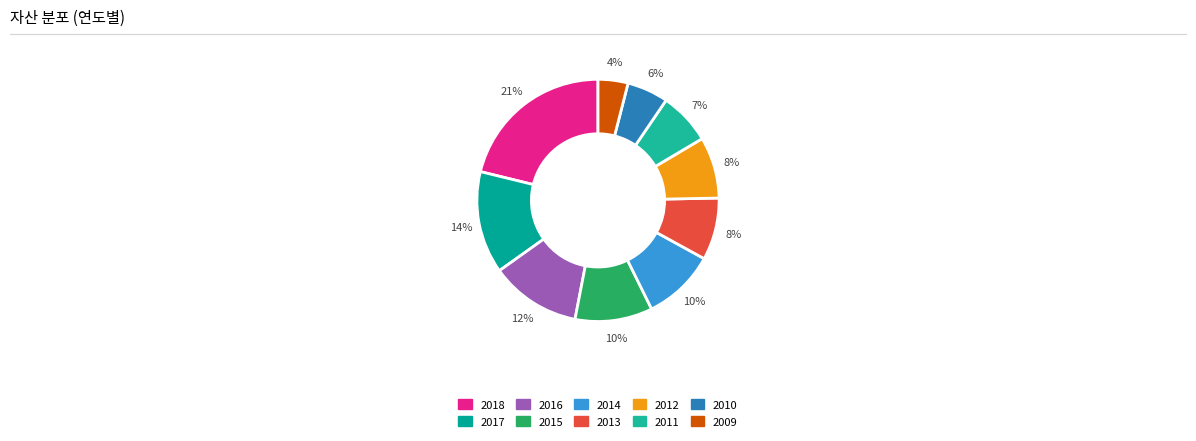

Rank the categories by value from highest to lowest.

2018, 2017, 2016, 2015, 2014, 2013, 2012, 2011, 2010, 2009